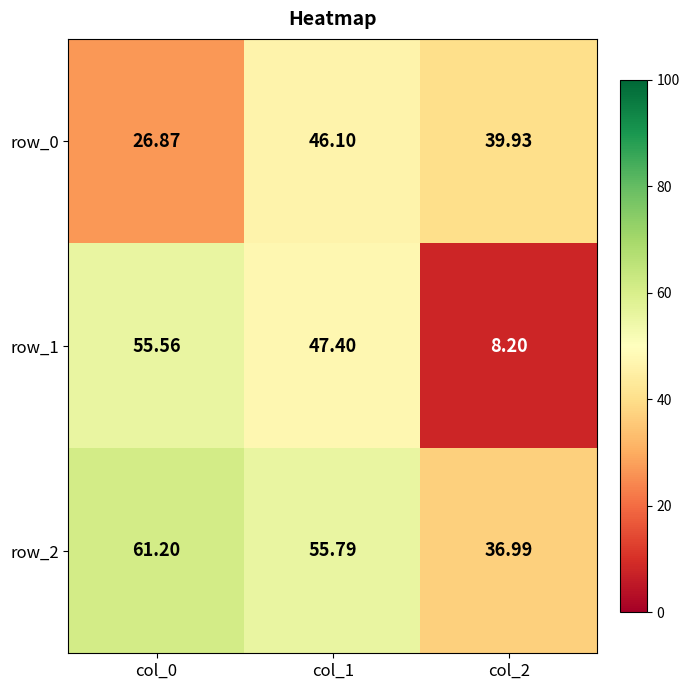

What is the difference between the maximum and second lowest values in the row_2 series?

5.4